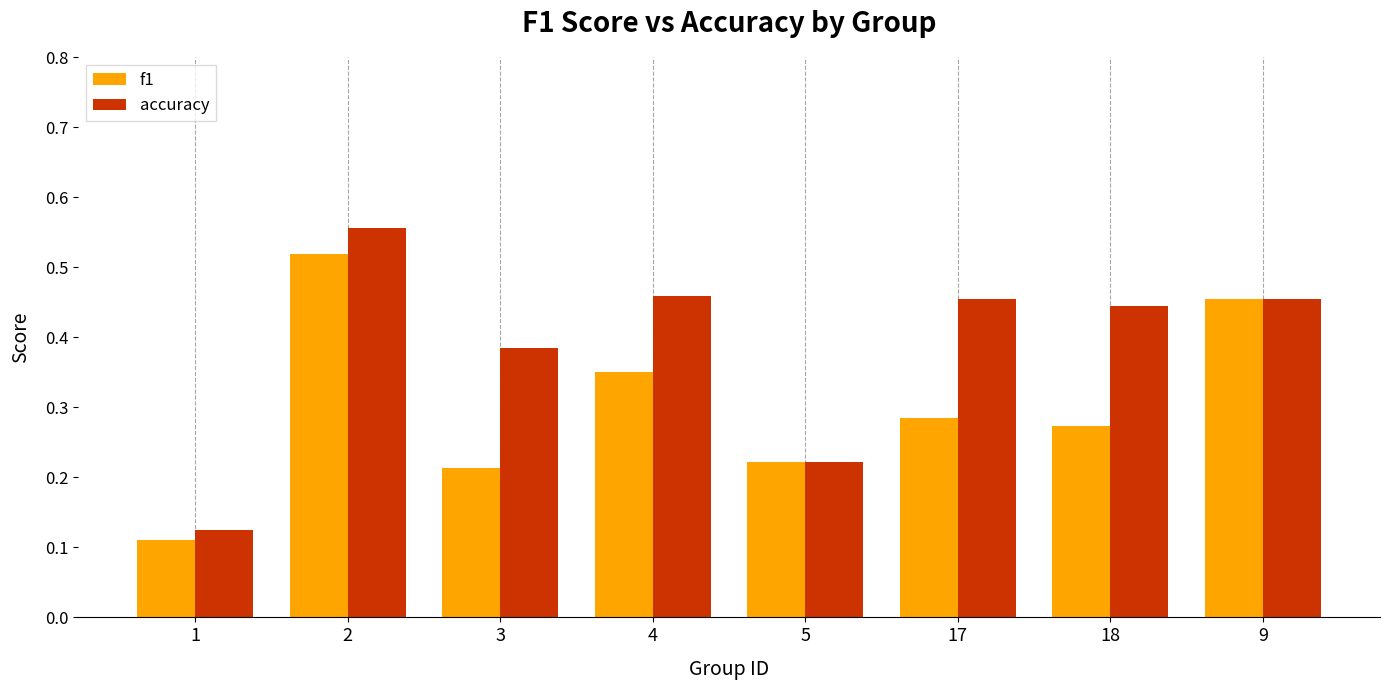

The accuracy series shows 0.3 at 17. True or false?

False